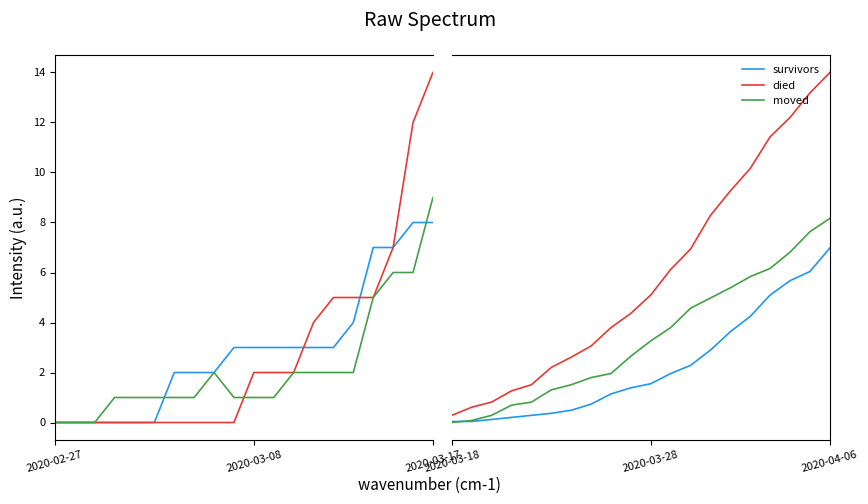

The value of survivors at 13 is 32. True or false?

False